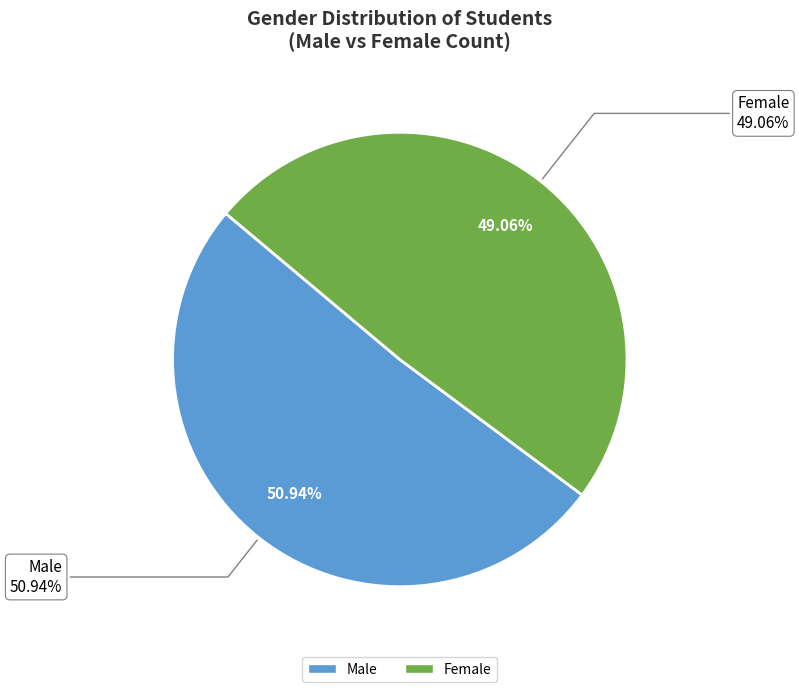

The Female slice represents 49% of the pie. True or false?

True